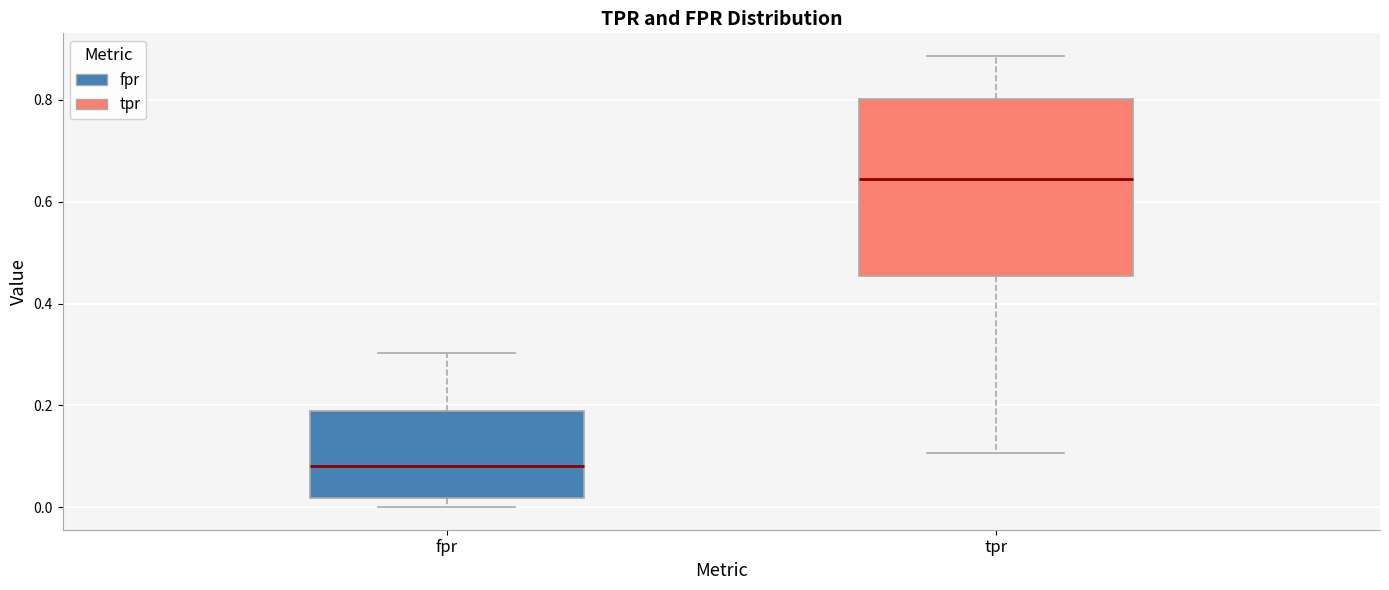

Where is the lower edge of the box for tpr on the y-axis? The values are not printed on the chart, so give them approximately, as read against the axis.

0.46